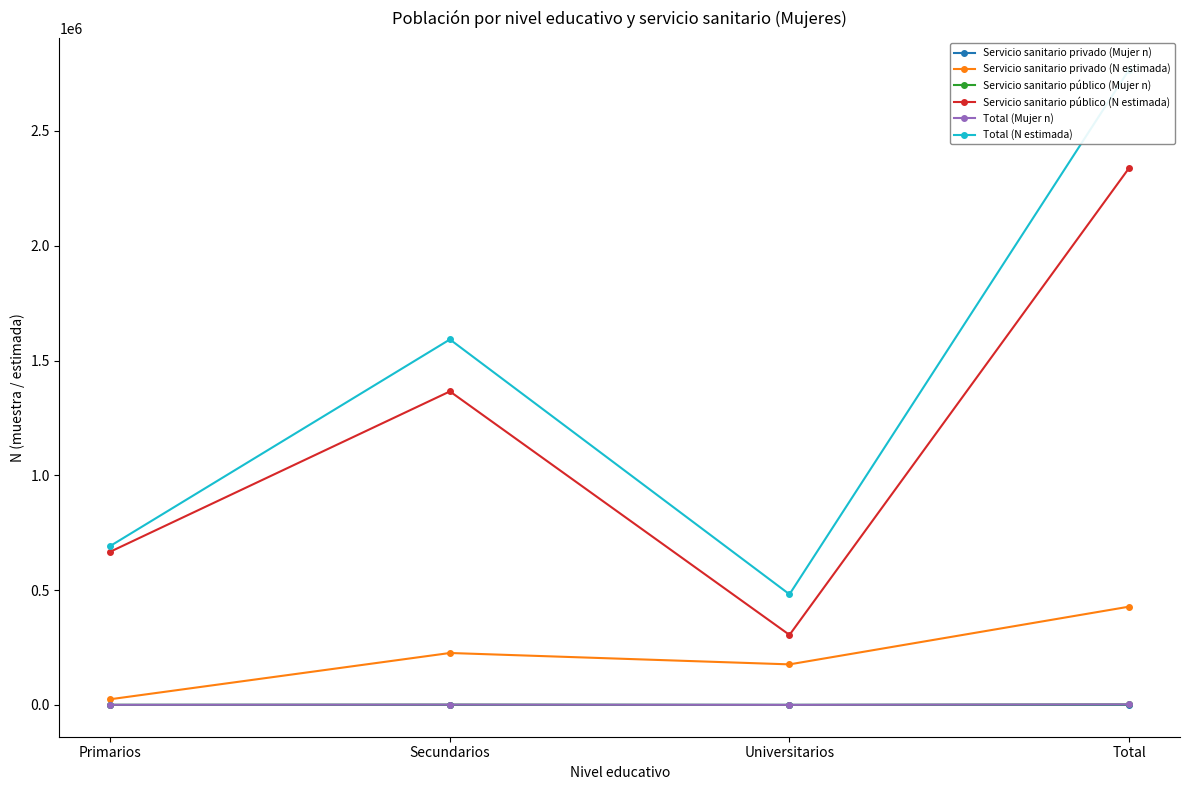

What is the greatest value displayed?

2766388